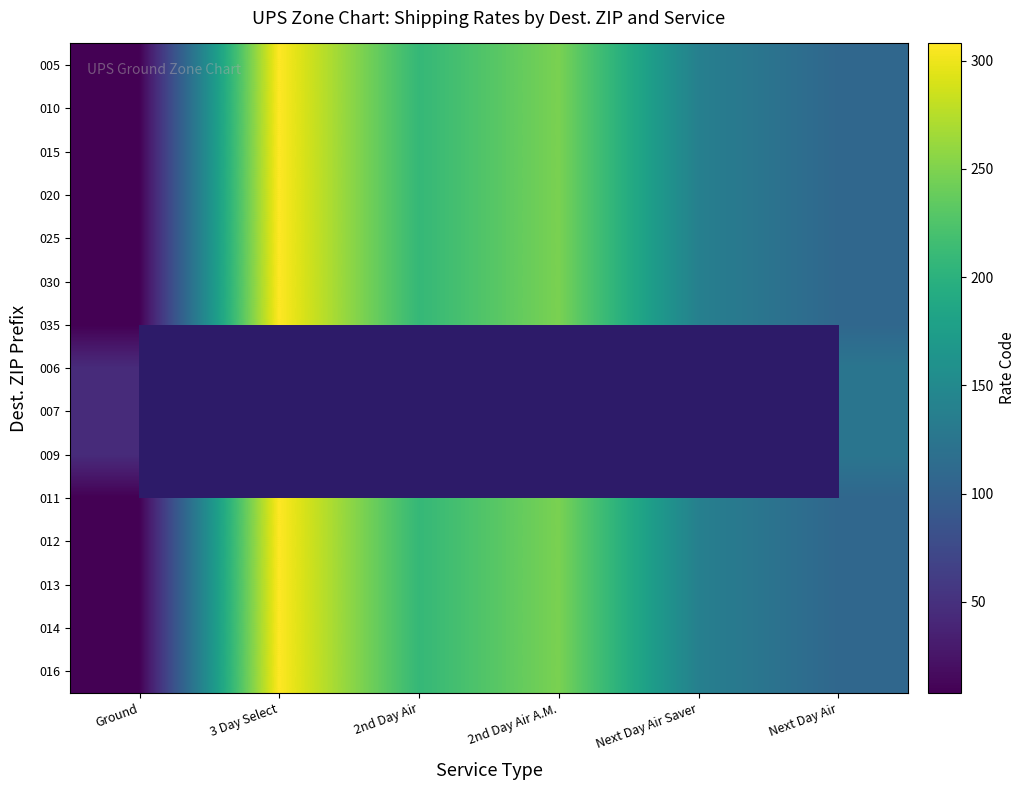

Which has a higher value, 3 Day Select or Next Day Air?

3 Day Select